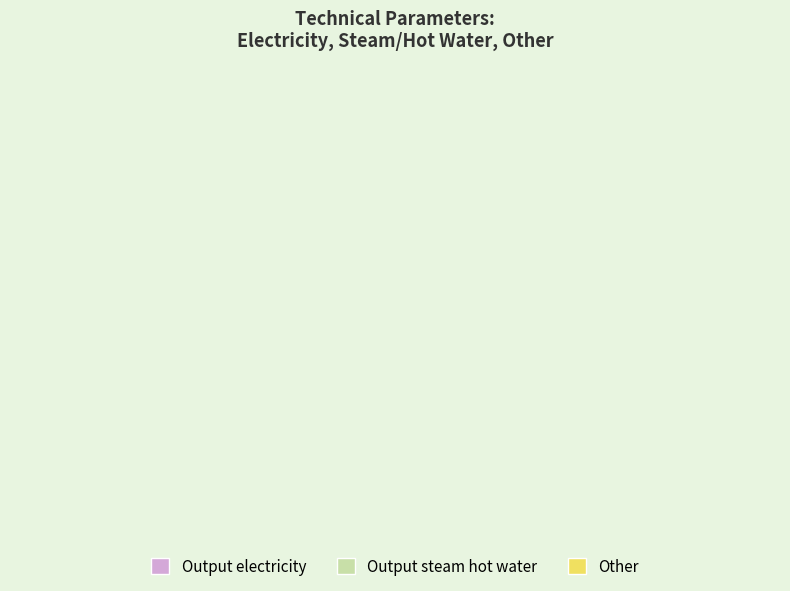

Is it true that Availability is 46% of the pie?

False